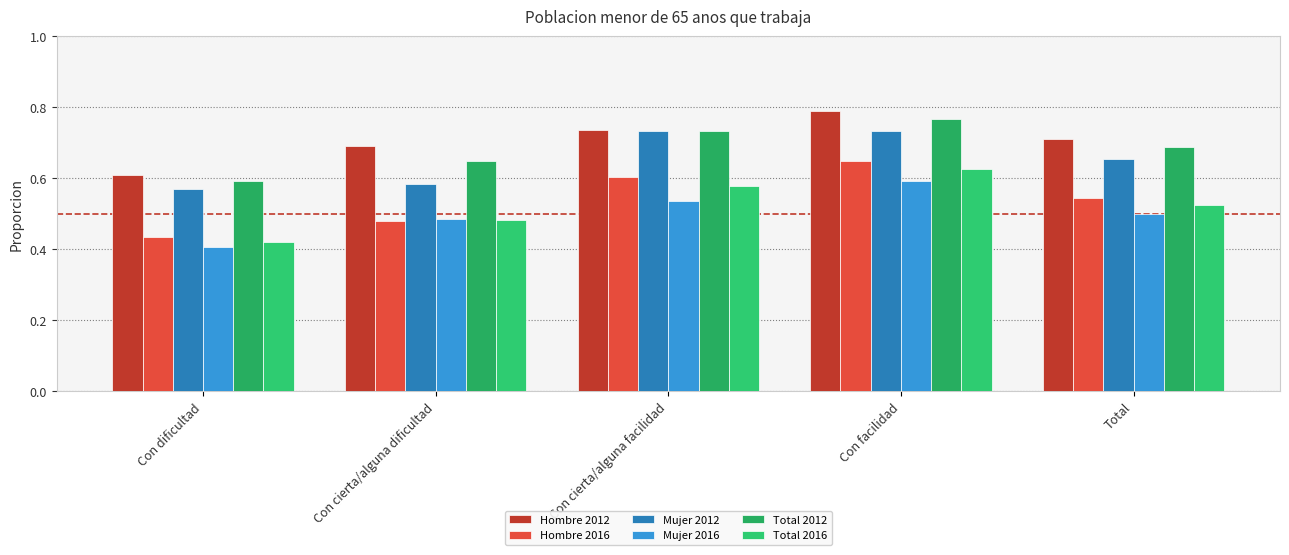

What is the average value of the Hombre 2012 series?

0.7